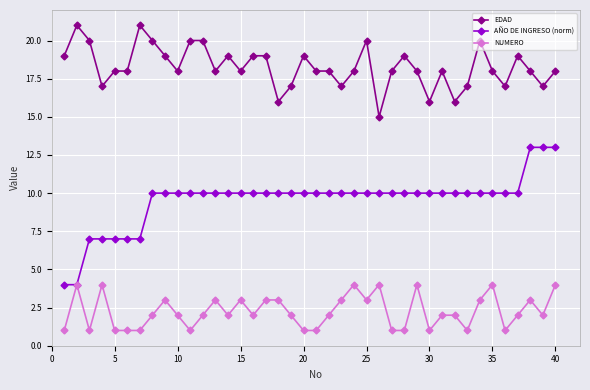

What is the maximum value for NUMERO?

4